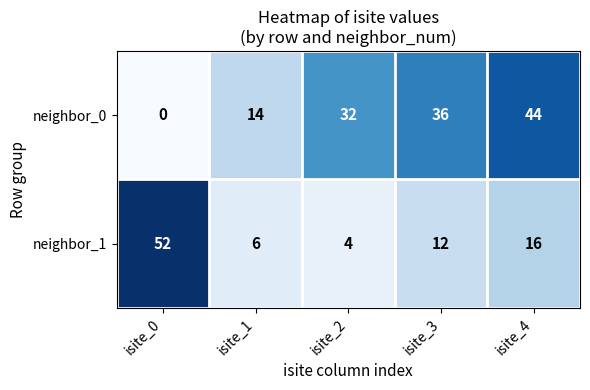

List the series in order of their peak value, lowest first.

neighbor_0, neighbor_1